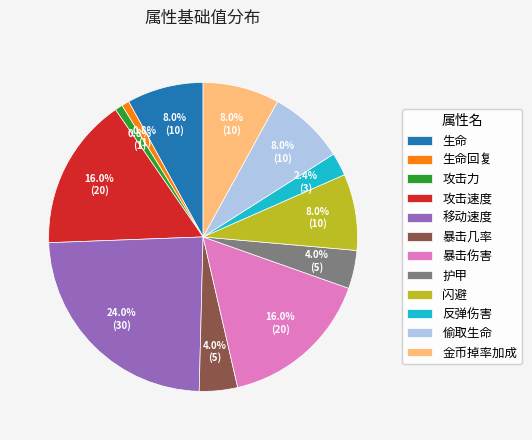

Do 生命 and 护甲 together represent more than half of the pie?

No